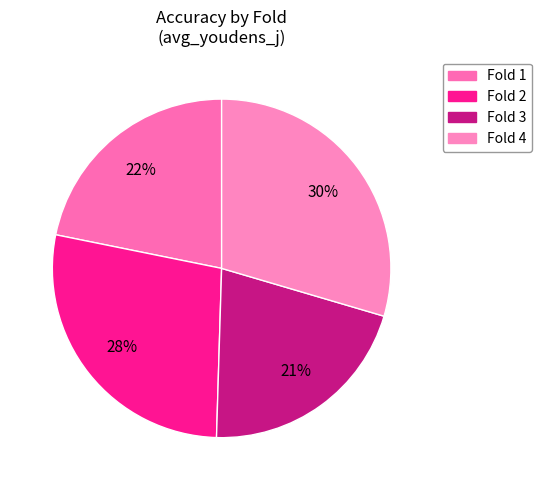

How many slices are in this pie chart?

4